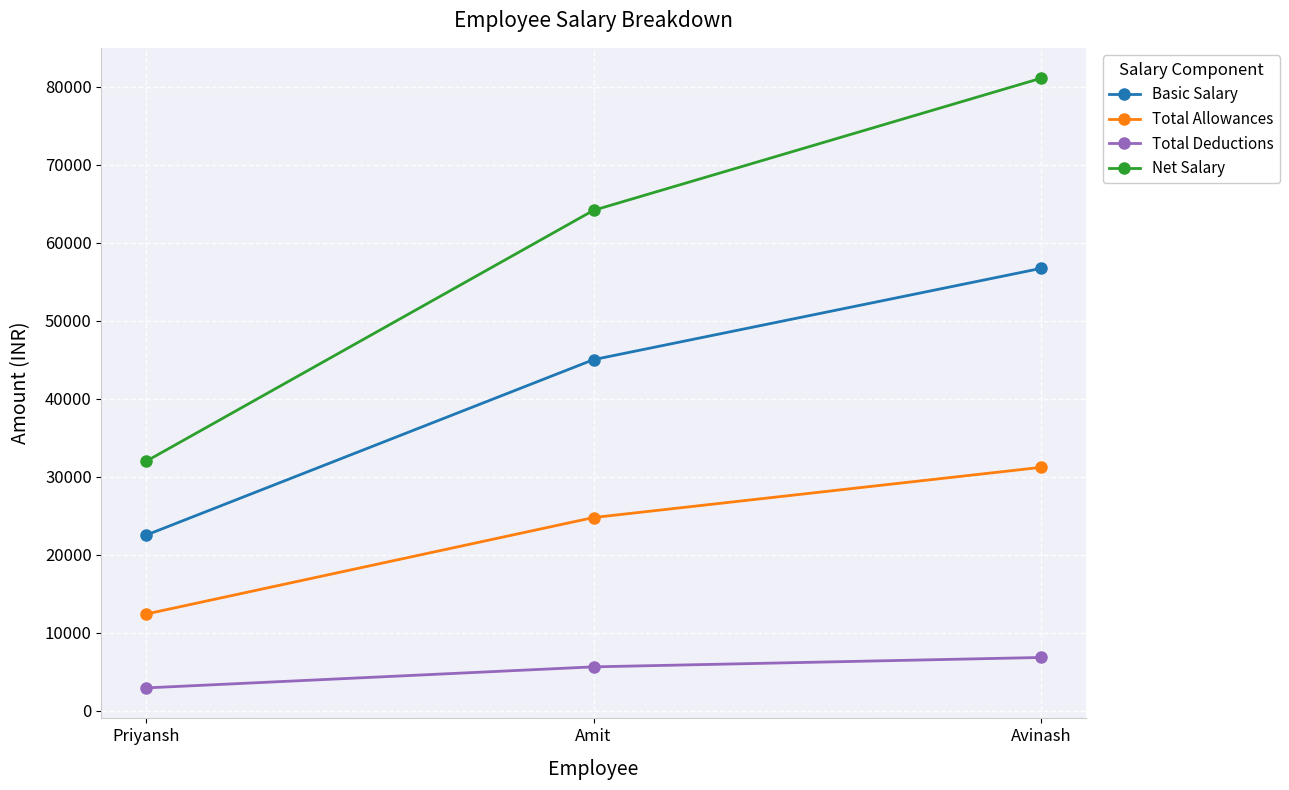

What is the difference between the maximum and second lowest values in the Total Allowances series?

6435